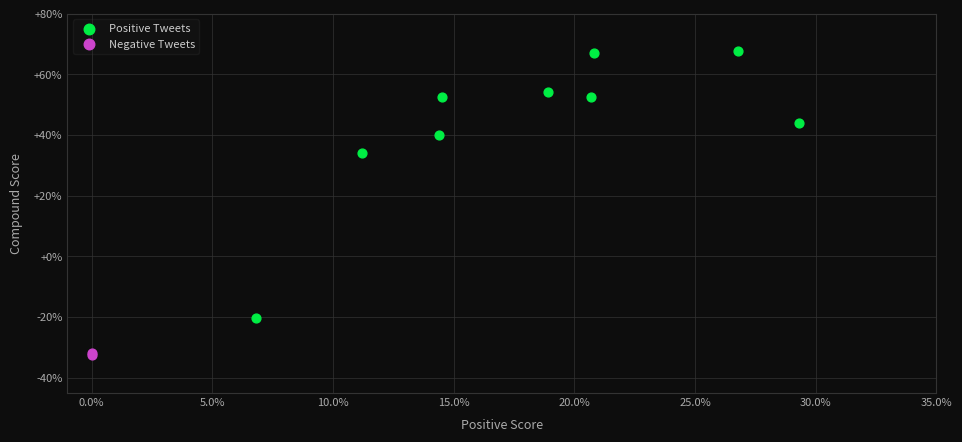

Which series reaches the maximum Y coordinate?

Positive Tweets